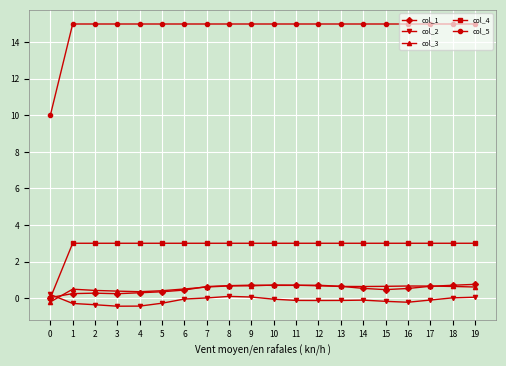

Which series has the largest total across all categories?

col_5